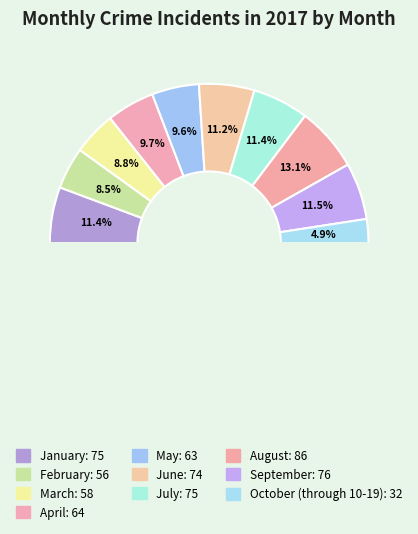

How many slices are in this pie chart?

10